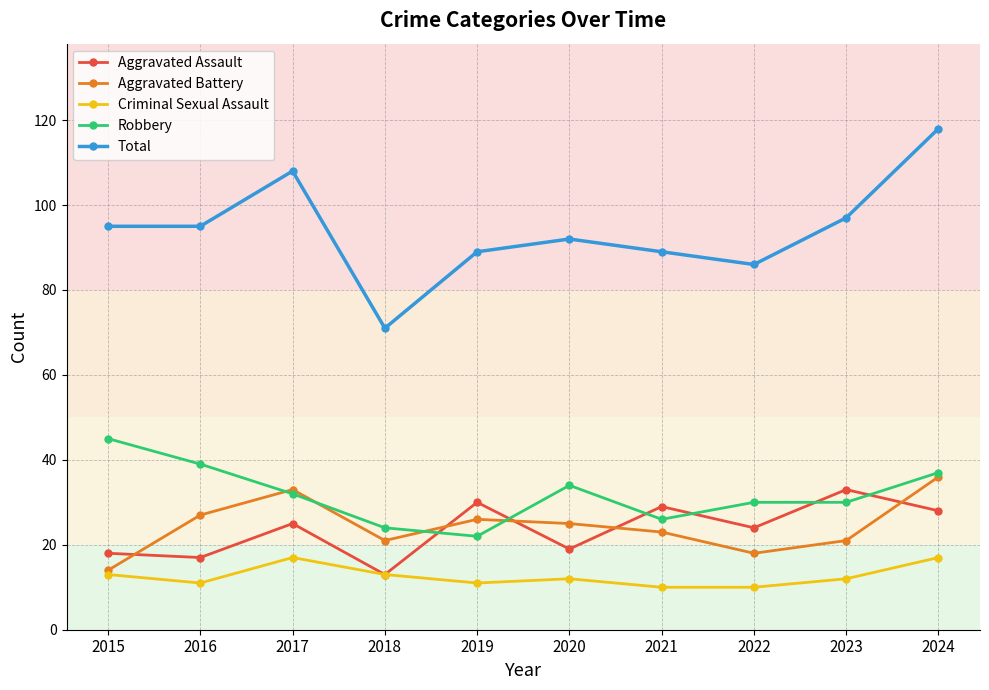

True or false: Aggravated Assault has more than 1 interior local peaks.

True